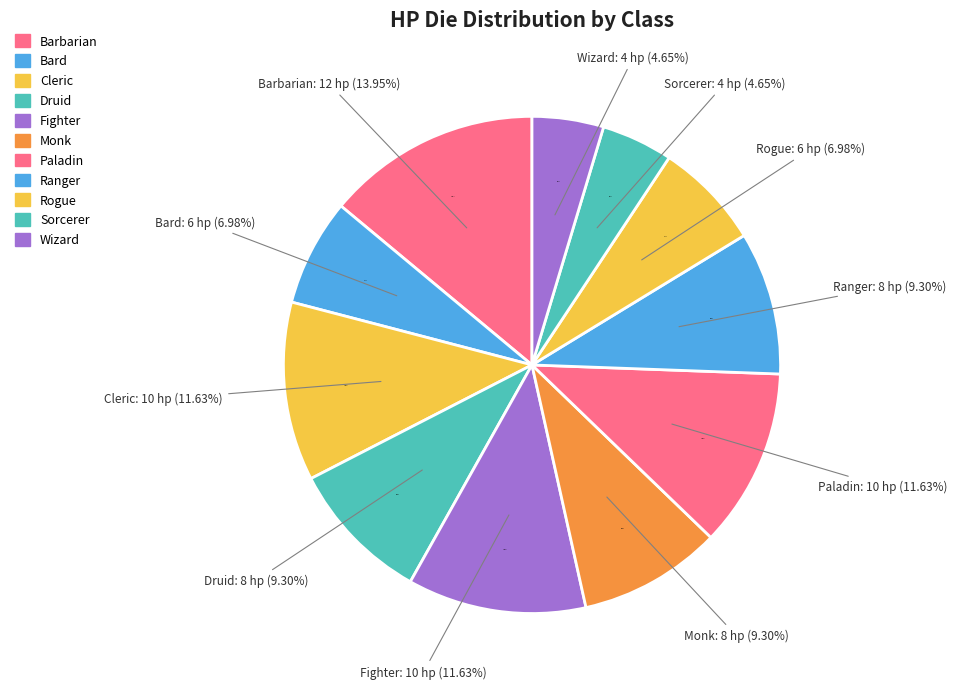

Is there a majority slice in this chart?

No